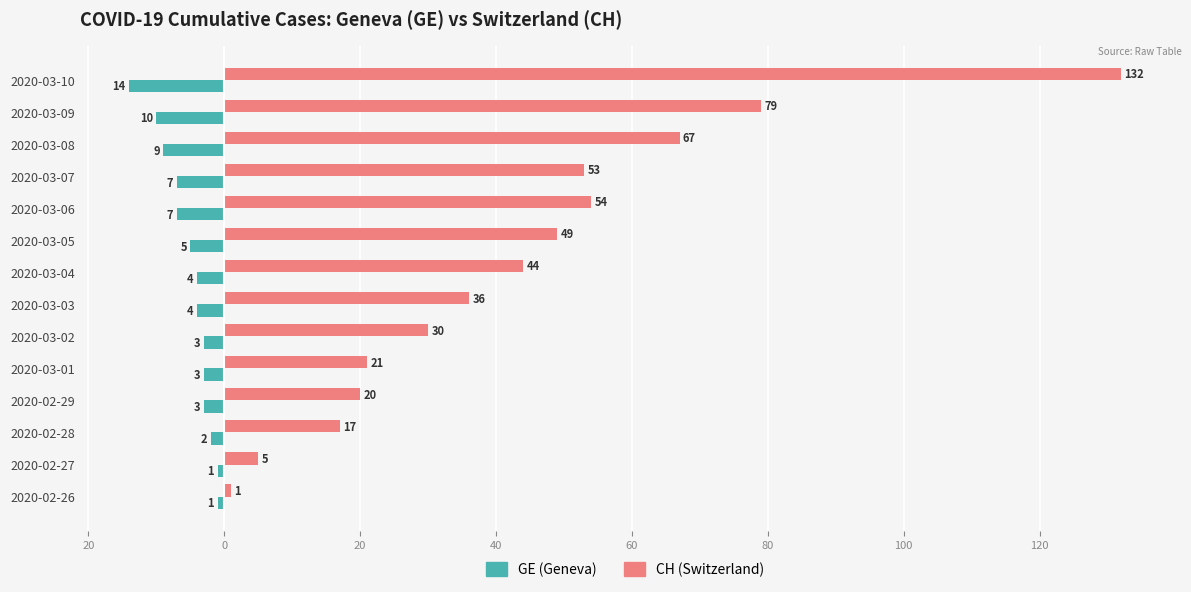

What are all the series names shown in the legend?

GE (Geneva), CH (Switzerland)